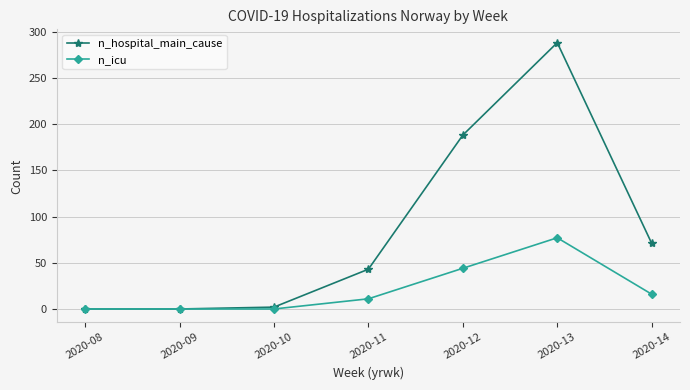

At which label is n_hospital_main_cause closest to 144?

2020-12